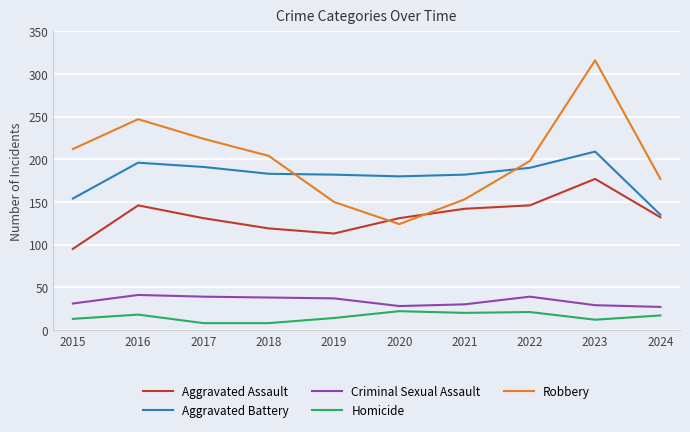

The Criminal Sexual Assault series shows 59 at 2018. True or false?

False